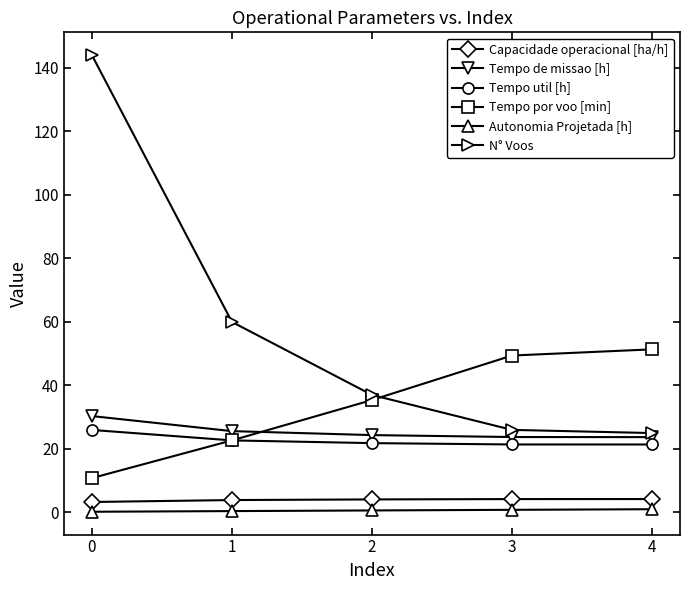

What is the maximum value for Tempo util [h]?

26.0